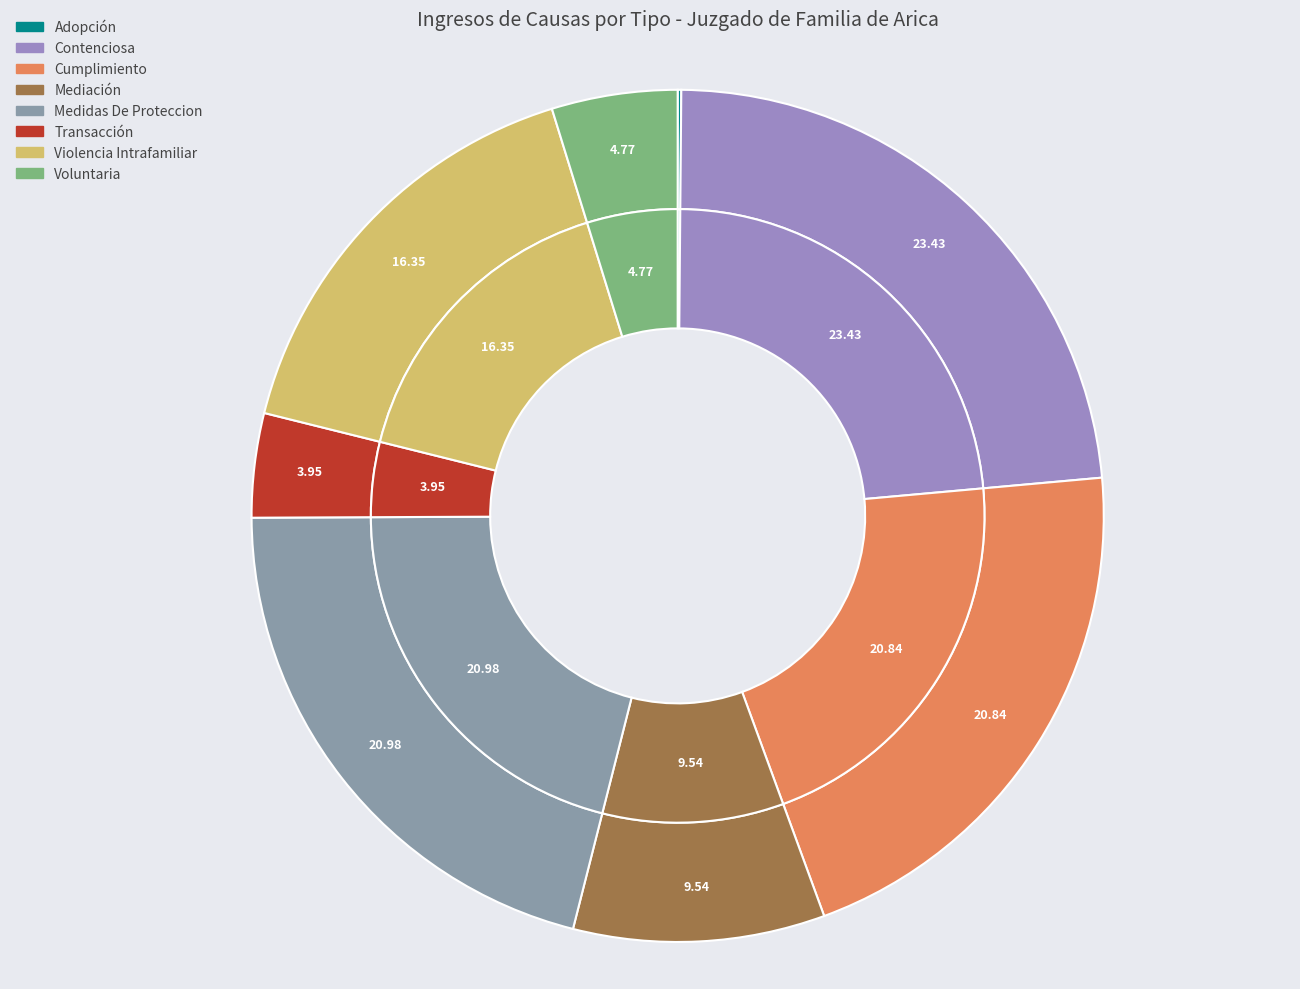

To the nearest percent, what is the average slice percentage?

12%